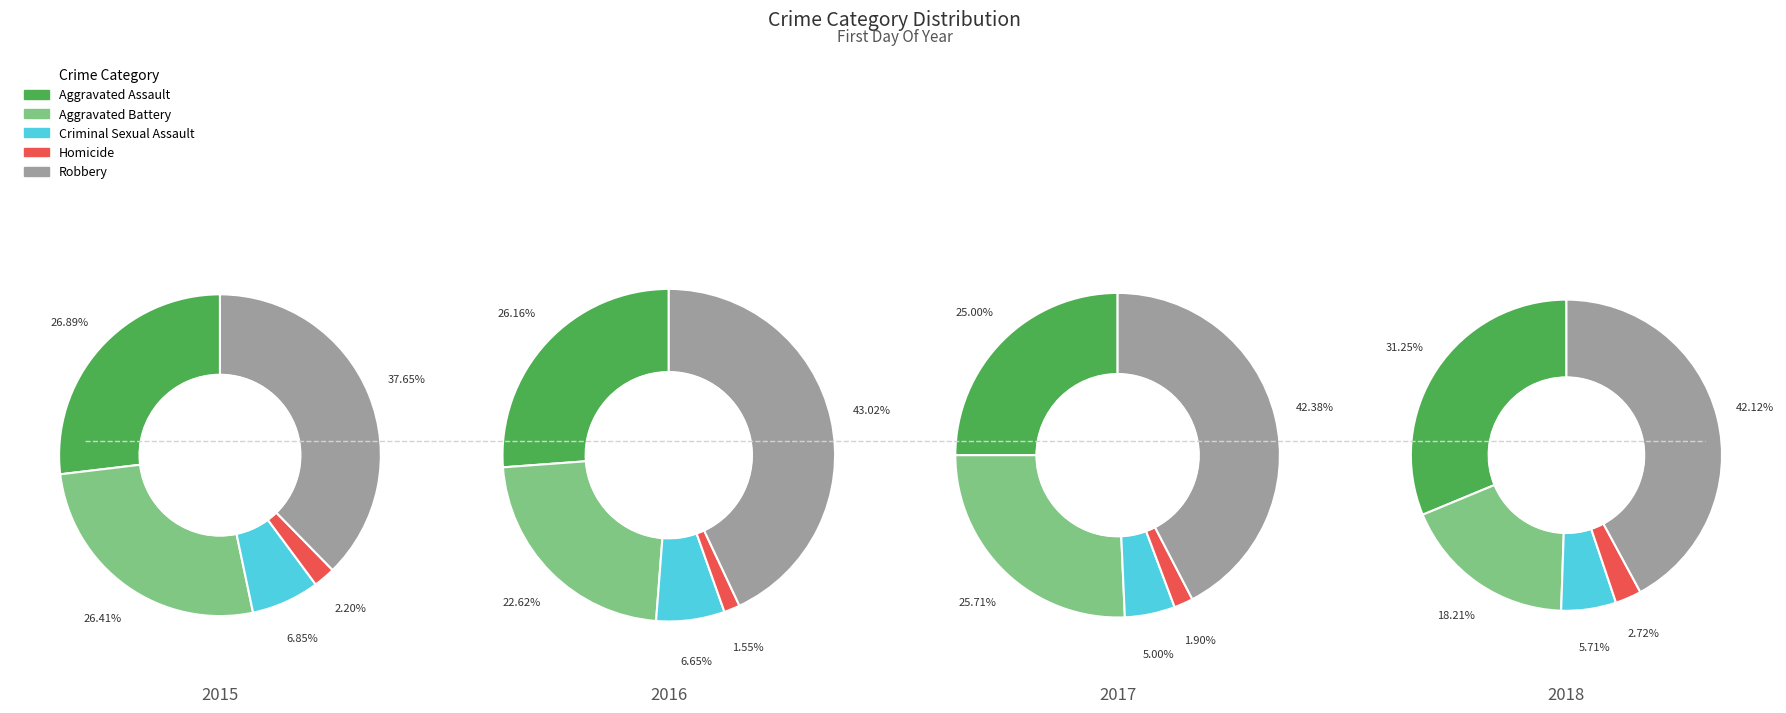

Is it true that 2 is 2% of the pie?

False